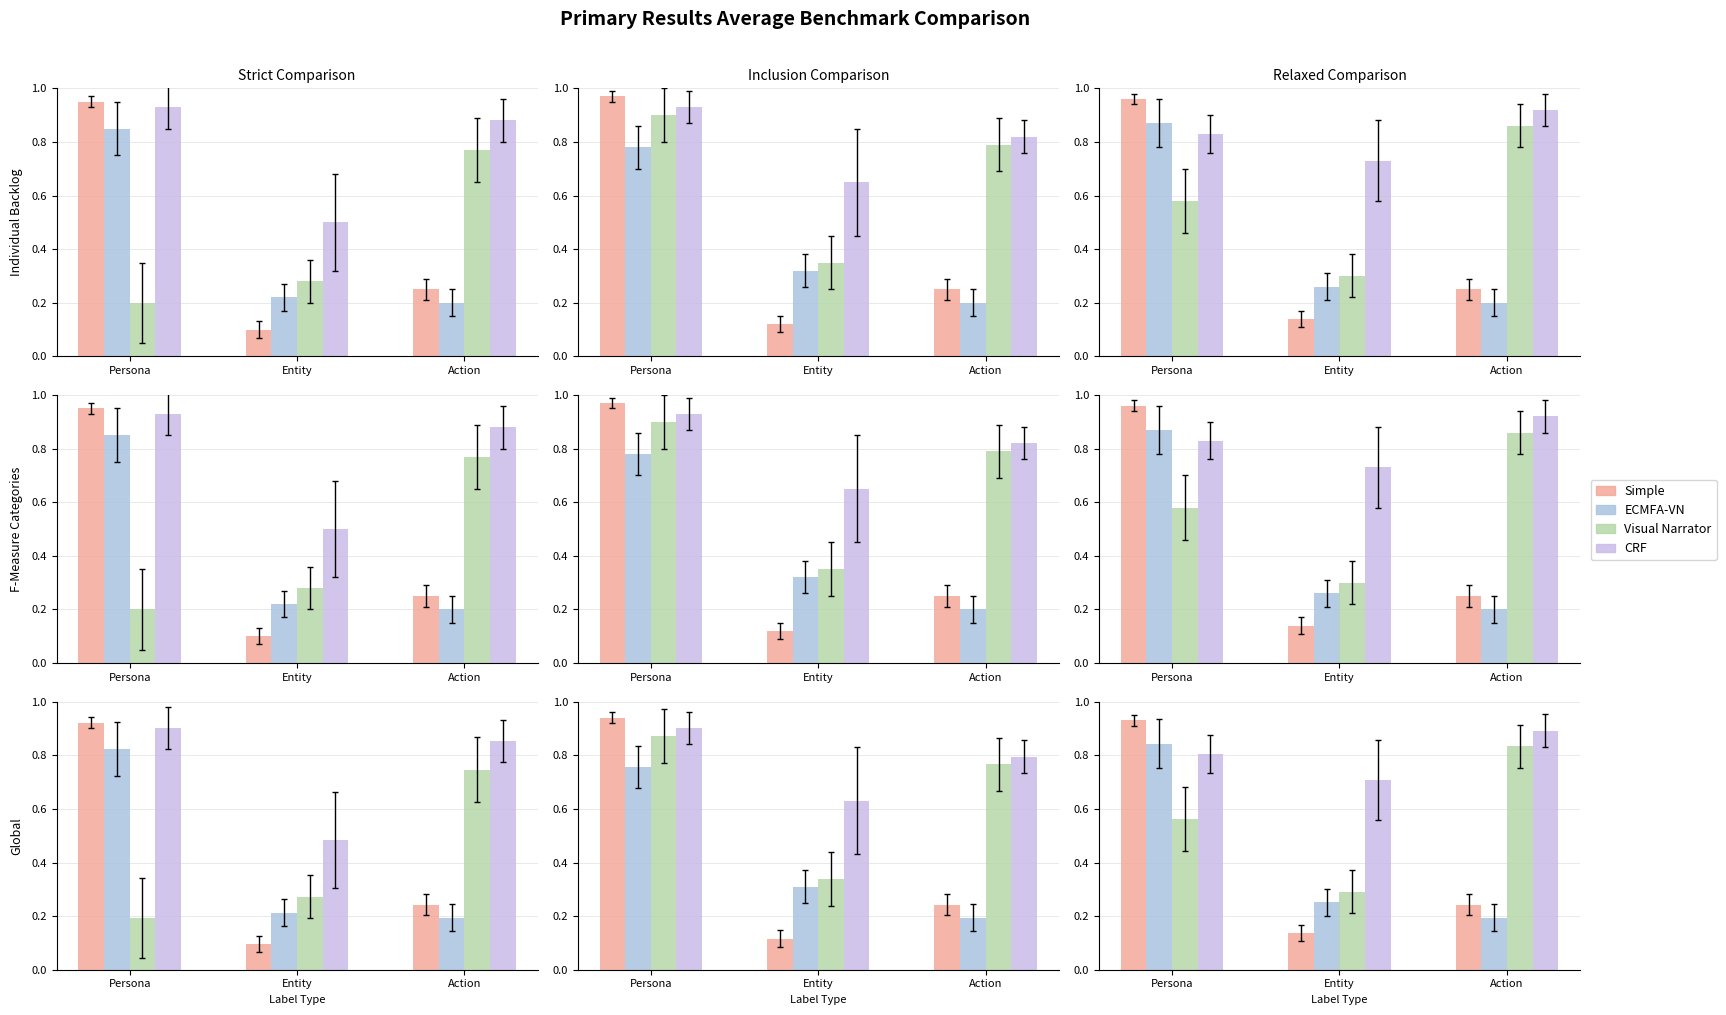

Which series has the widest spread of values?

Simple